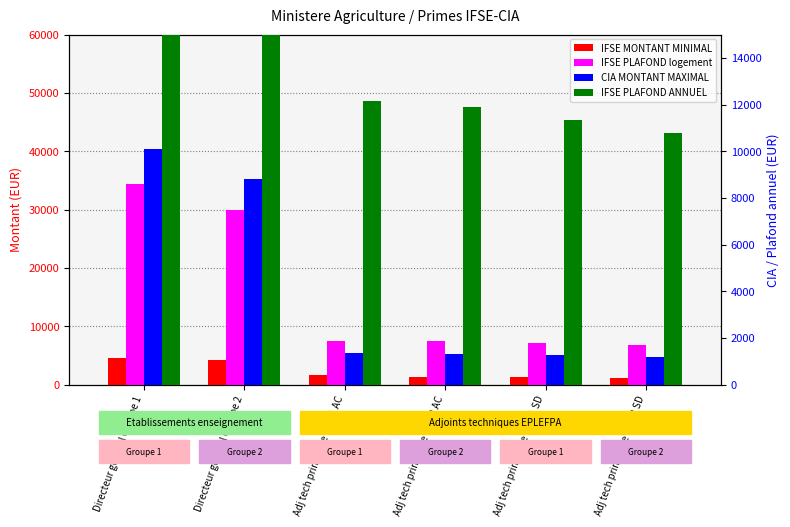

At which label does IFSE MONTANT MINIMAL reach its minimum?

Adj tech princ 1ere cl Gr2 SD